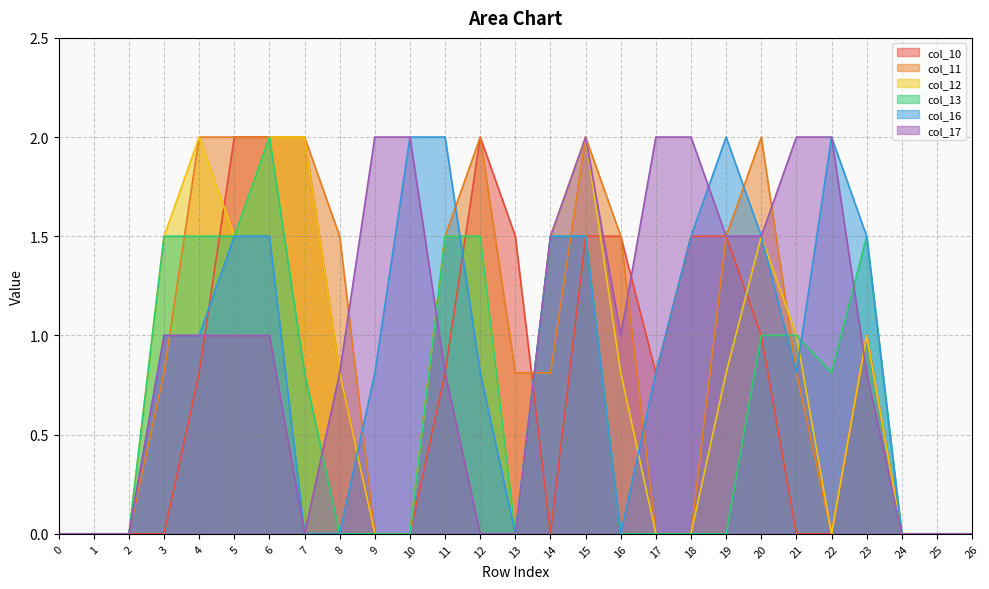

Does the chart display data point markers on the line(s)?

No